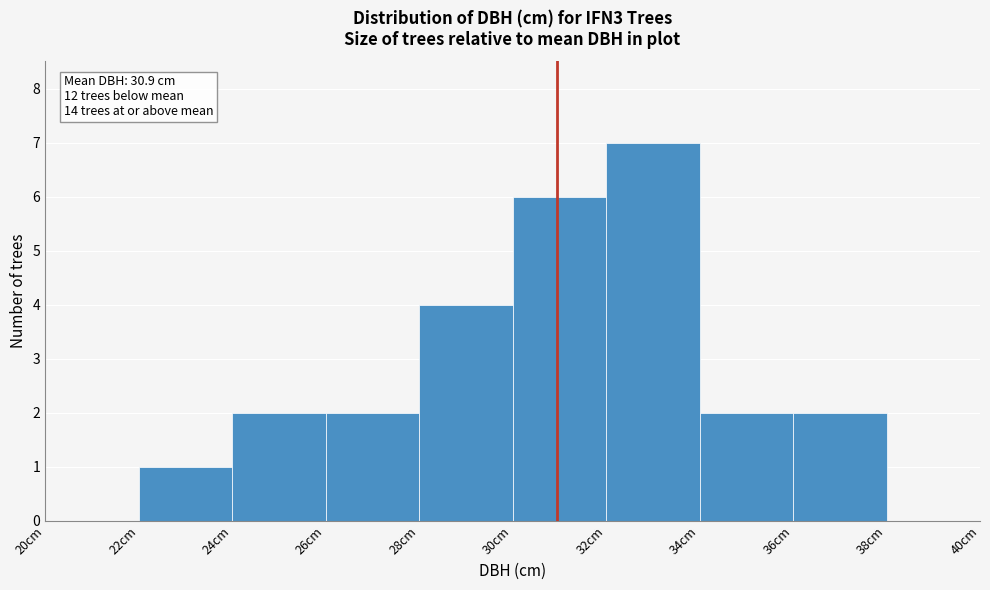

Which range on the x-axis has the tallest bar?

32 to 34